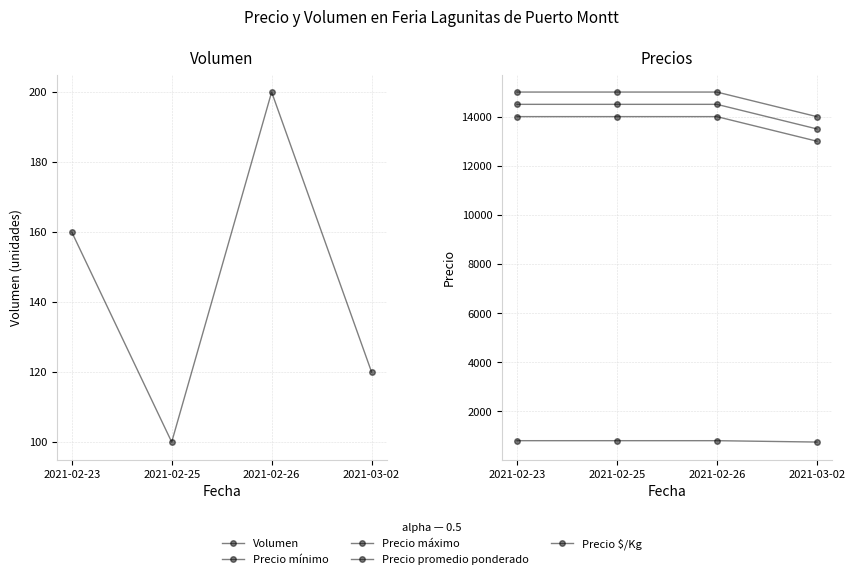

In Volumen, how many points are higher than both neighbors (excluding endpoints)?

1